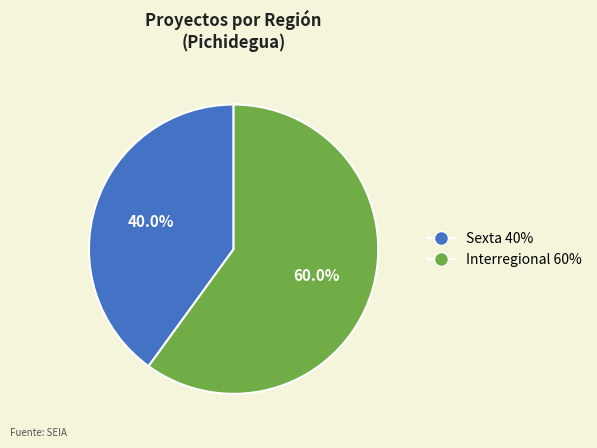

How many slices are in this pie chart?

2